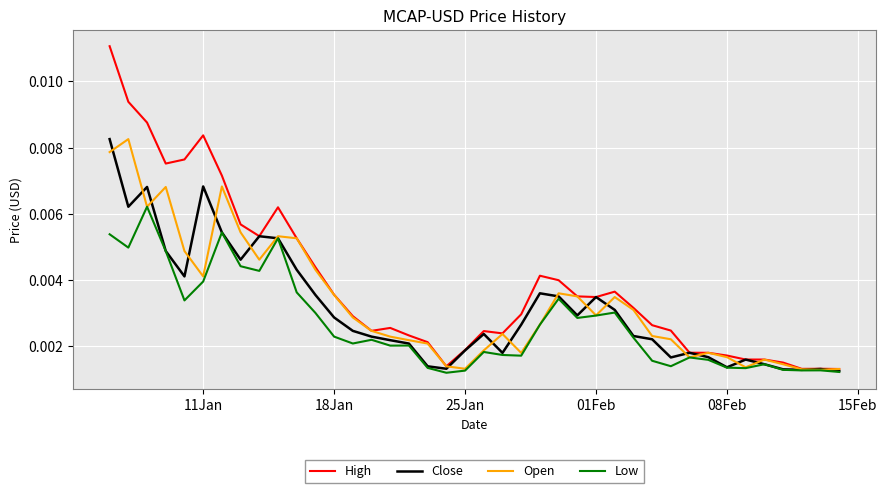

Which series has the largest total across all categories?

High